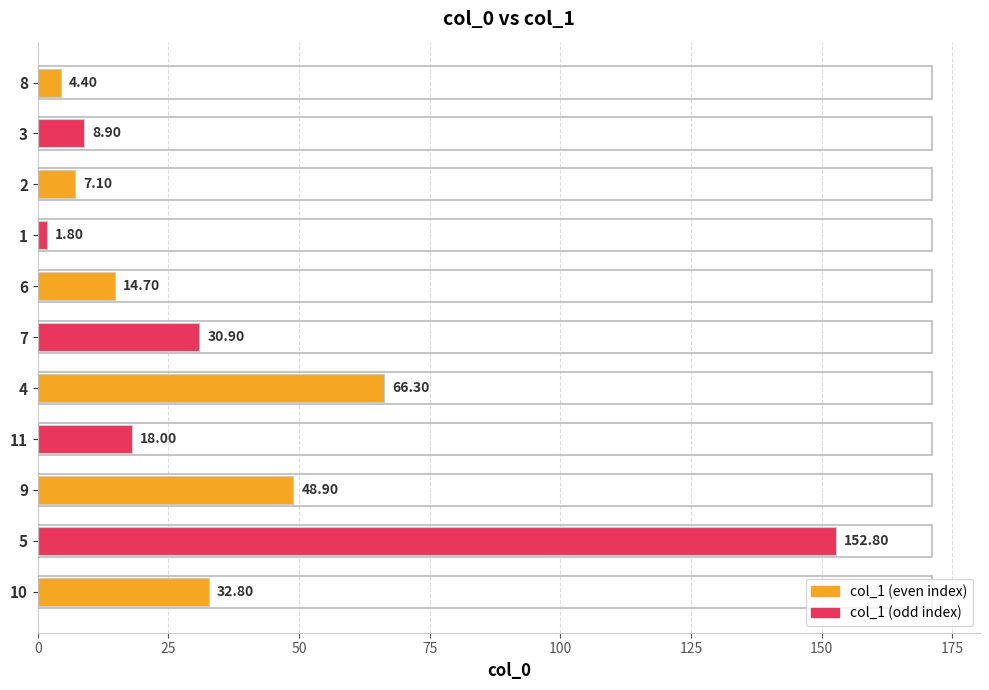

What is the average value?

35.1